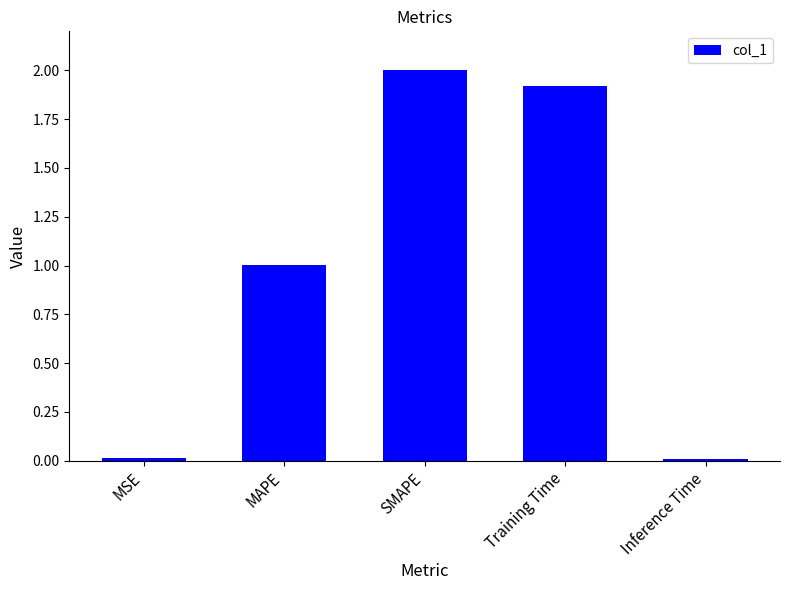

Count the number of data series in this chart.

1